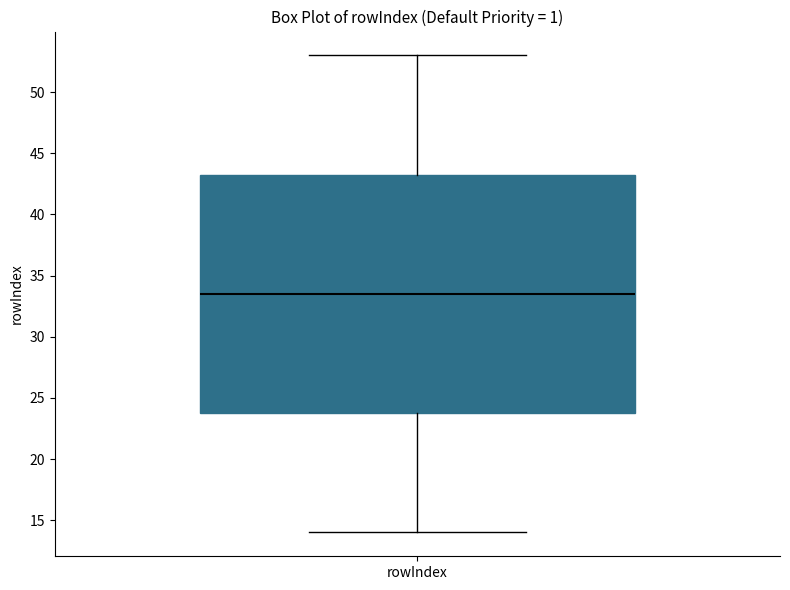

Transcribe this box plot: give where the median line is, the range the box spans, and where the two whiskers end, as read against the y-axis. The values are not printed on the chart, so give them approximately, as read against the axis.

median 33.5, box 24.0 to 43.5, whiskers 14.0 to 53.0